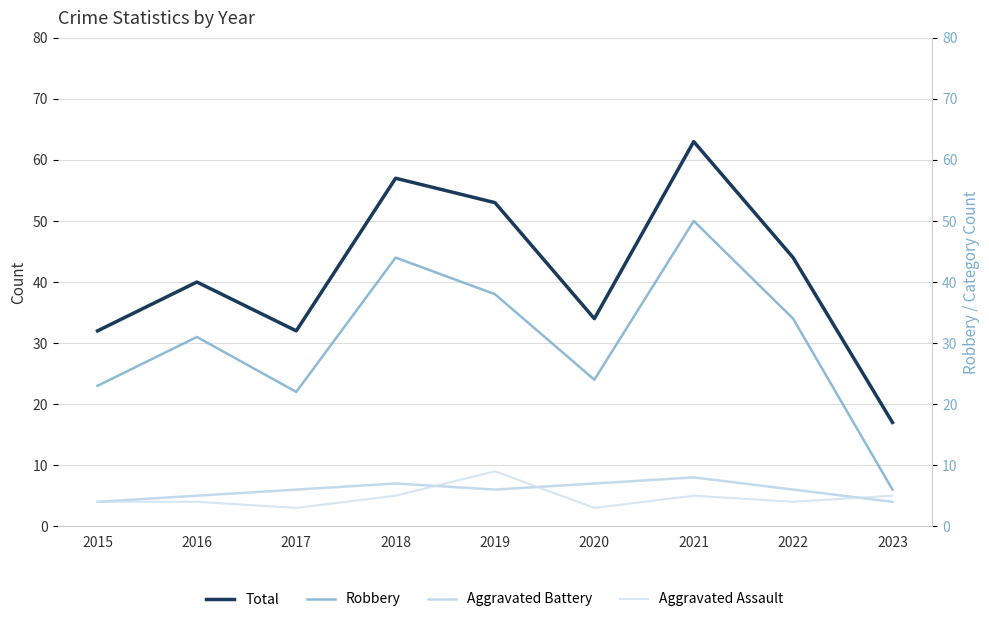

How many categories are shown in the chart?

9